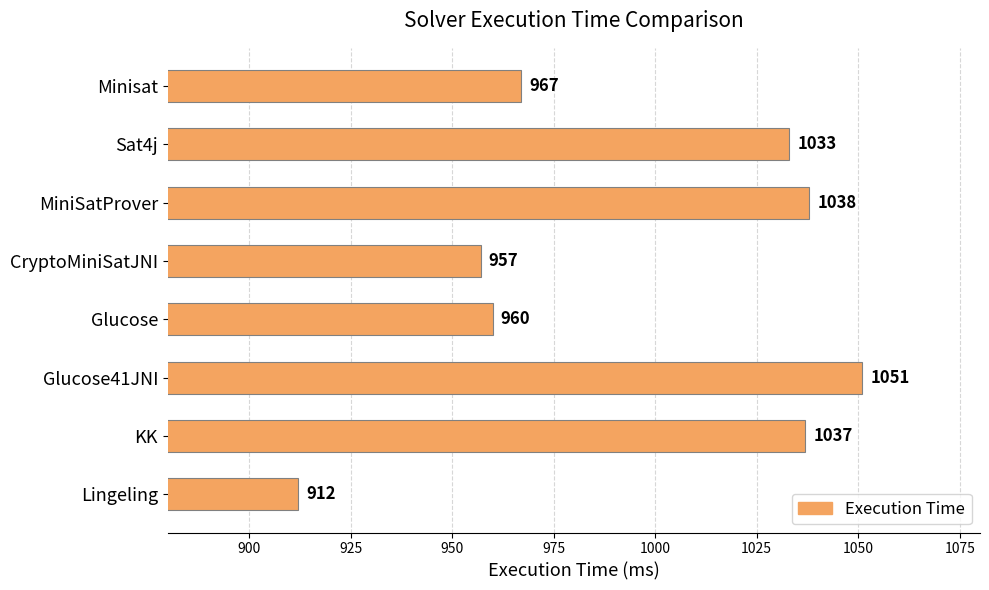

What is the approximate value at Glucose?

960